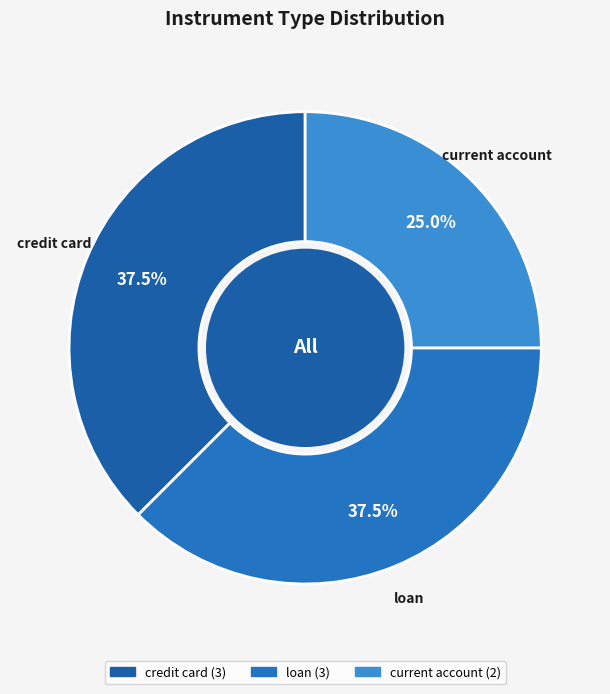

Is it true that current account is 31% of the pie?

False